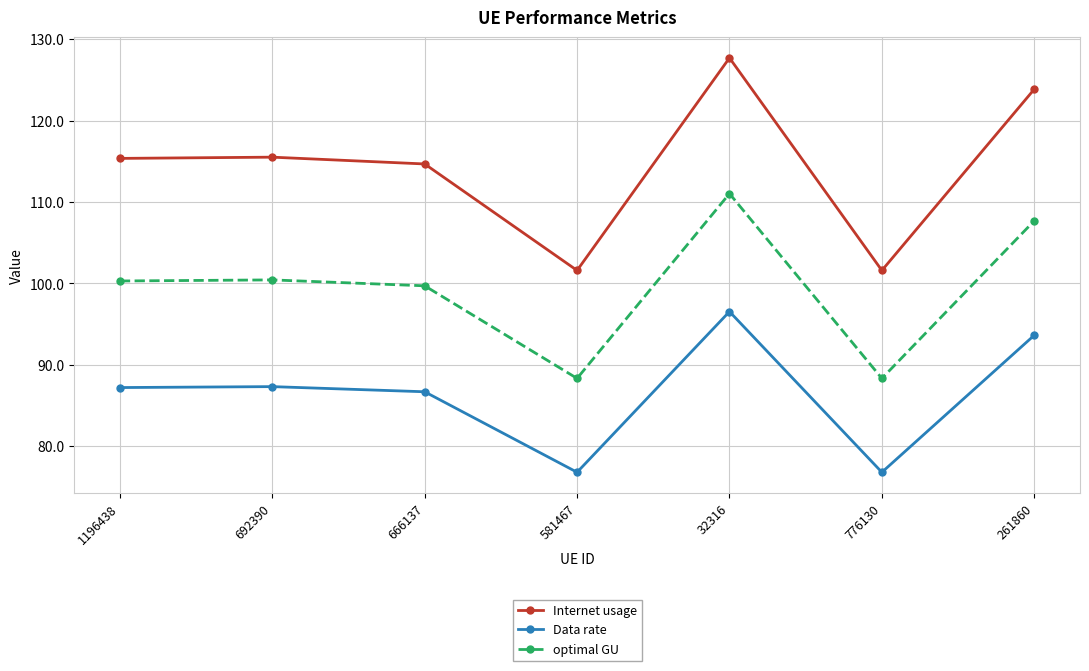

Read the Data rate value at 666137.

86.7